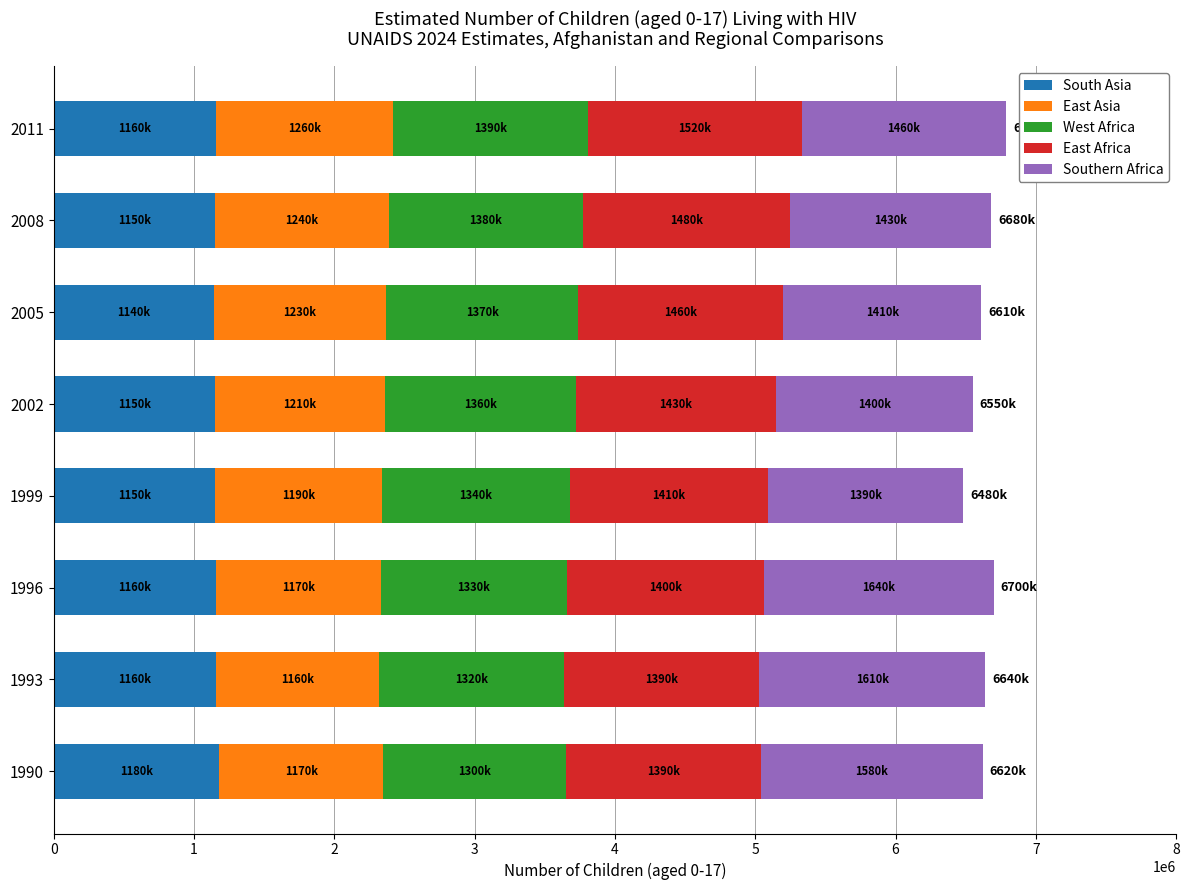

What is the sum of all South Asia values?

9250000